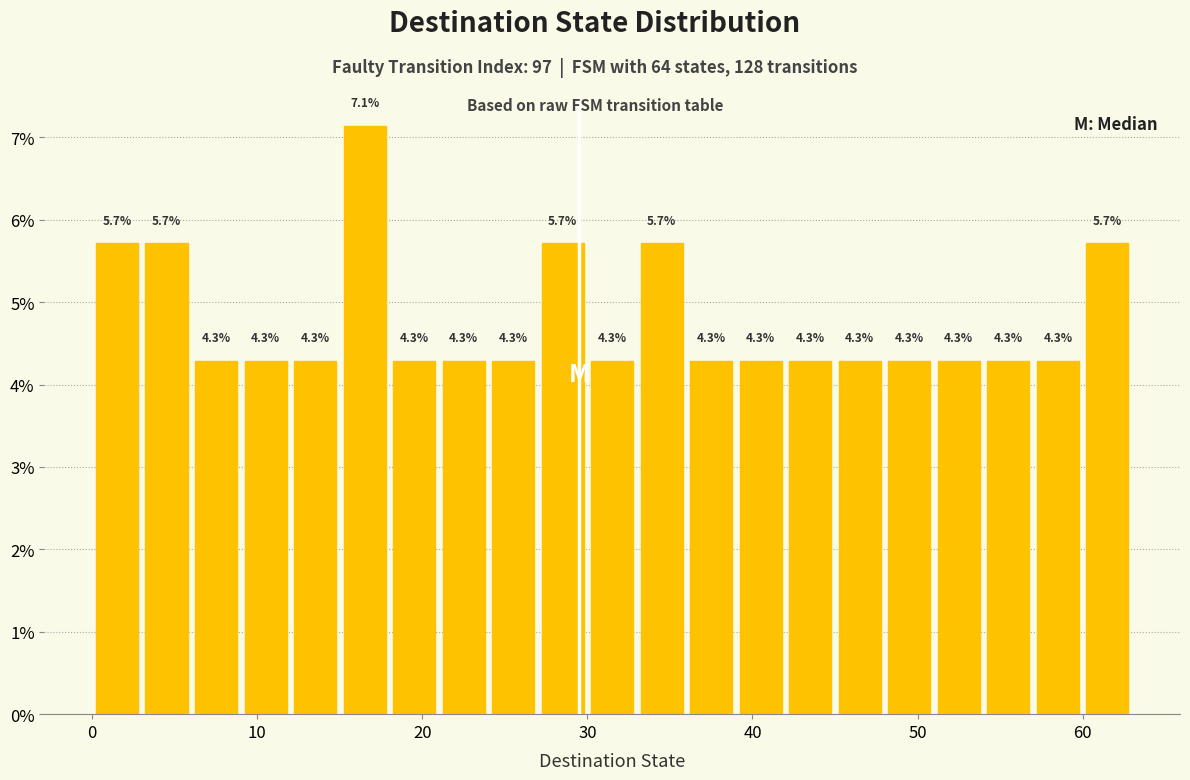

Around what value on the x-axis is the tallest bar? Give the approximate position of its centre, as read against the axis.

17